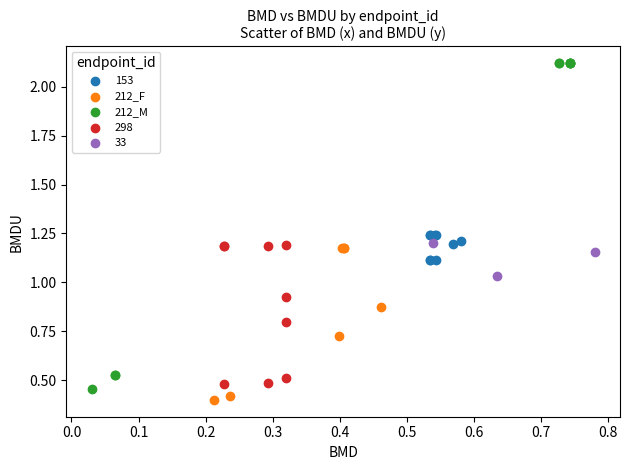

Which series has the largest Y range (max minus min)?

212_M